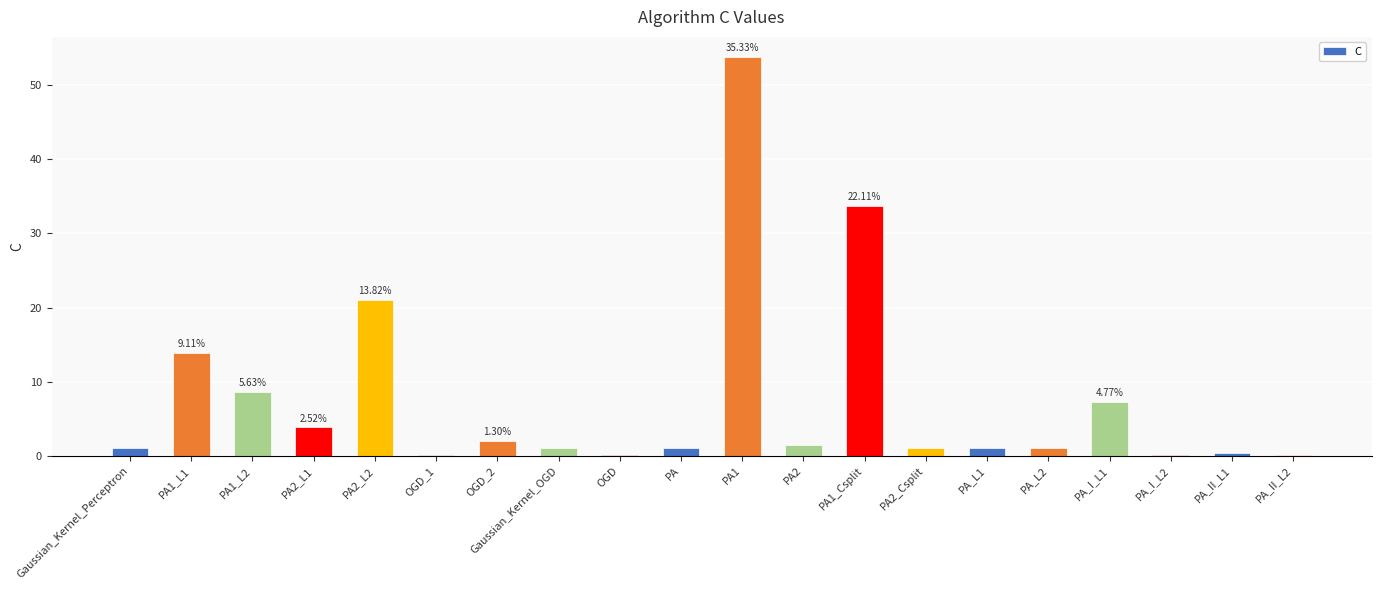

What is the label of the 20th bar from the right?

Gaussian_Kernel_Perceptron